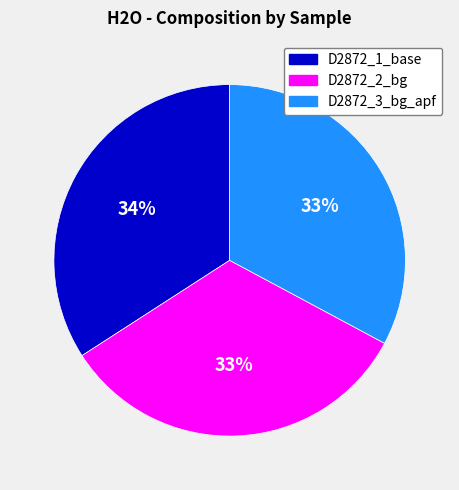

Combined, do D2872_3_bg_apf and D2872_1_base account for over 50%?

Yes